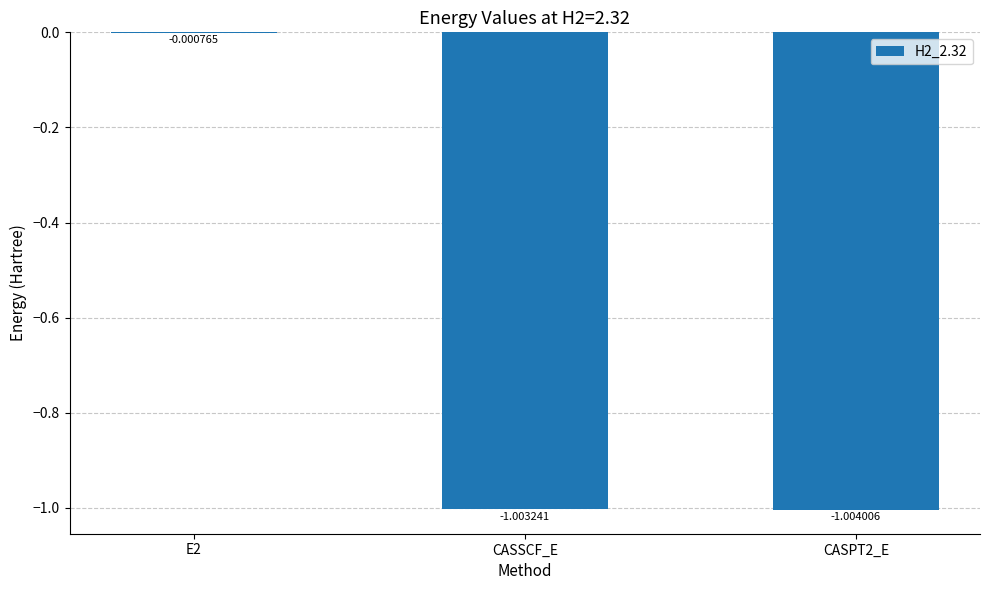

Between E2 and CASSCF_E, which is larger?

E2